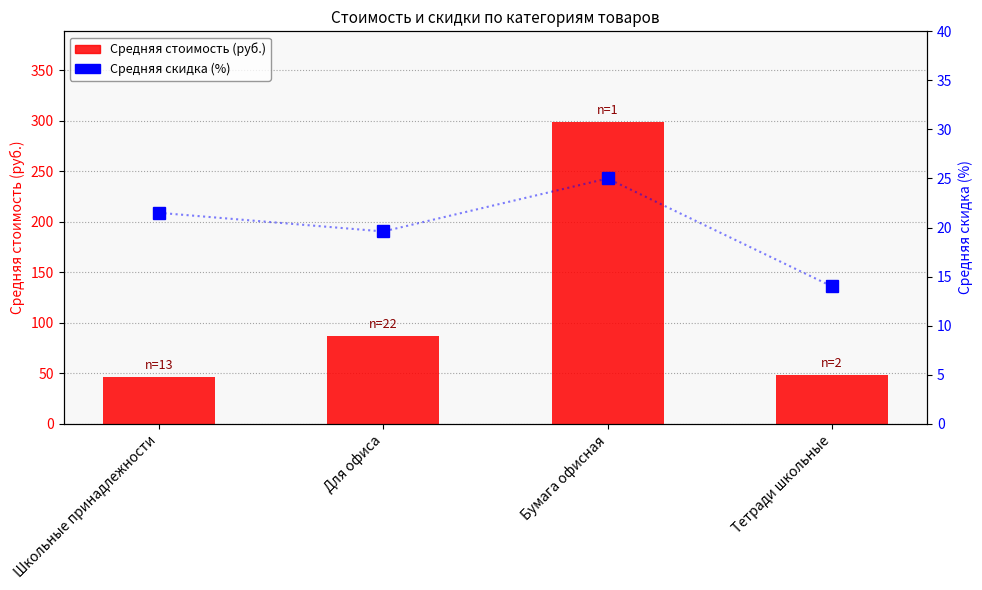

How many values in the Средняя скидка series exceed 21?

2